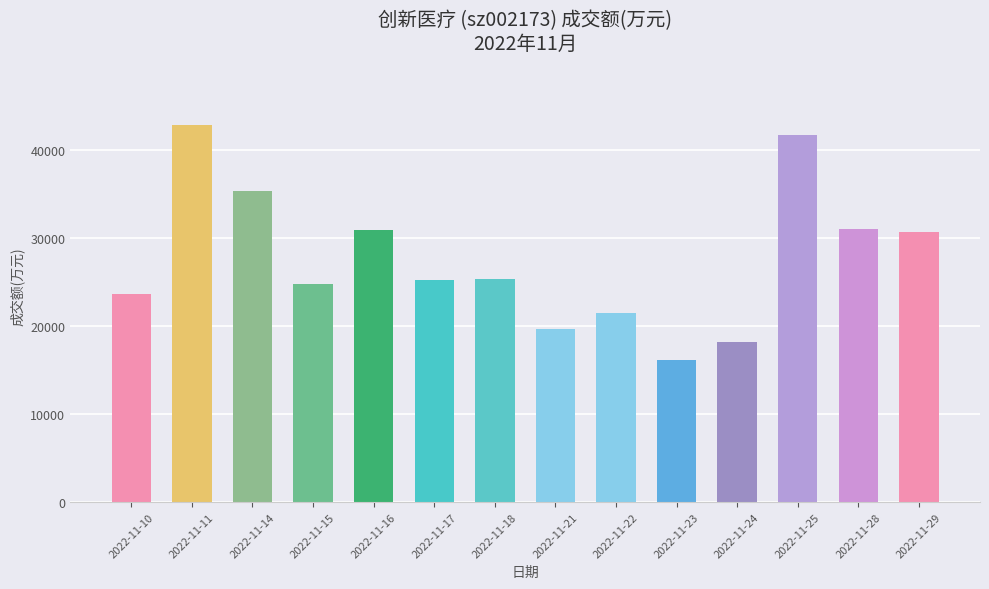

Is it true that the value at 2022-11-15 is 24810?

True